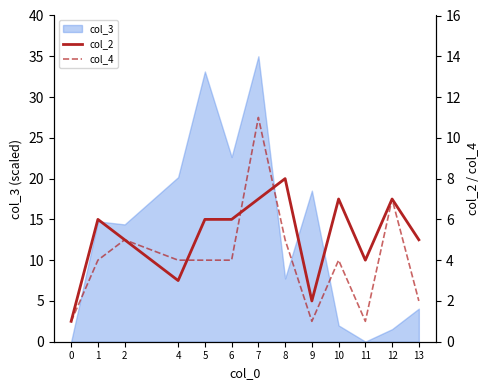

What is the maximum value for col_3?

35.0